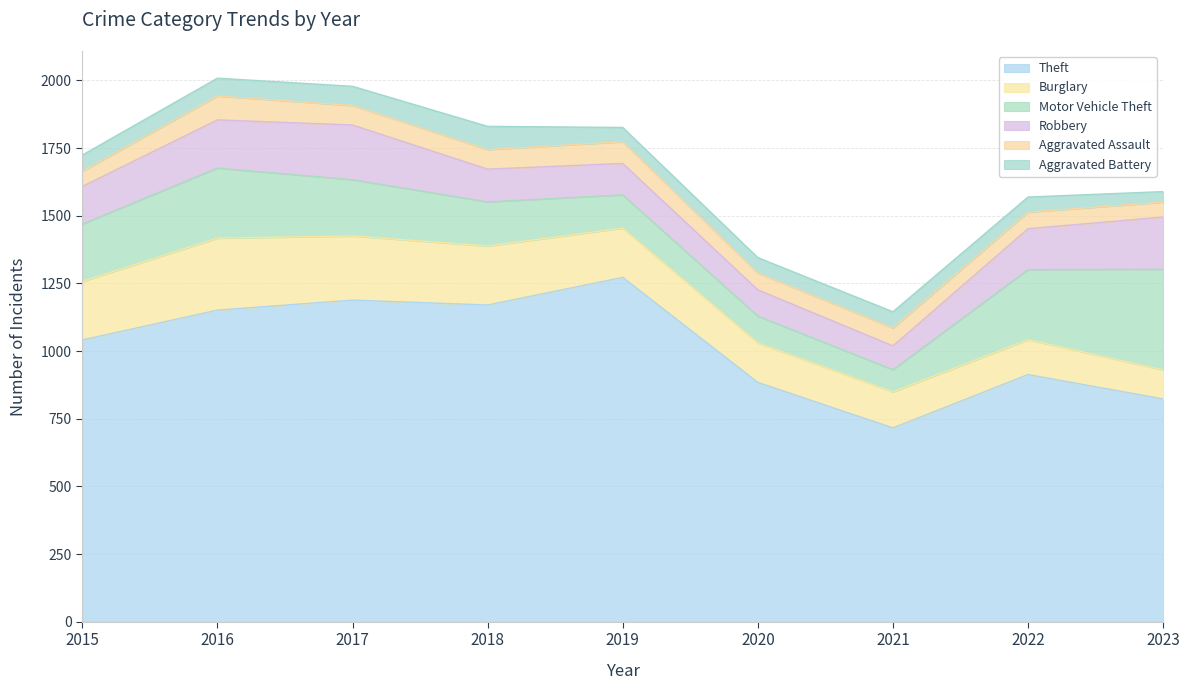

At which category does Robbery reach its first local valley?

2021